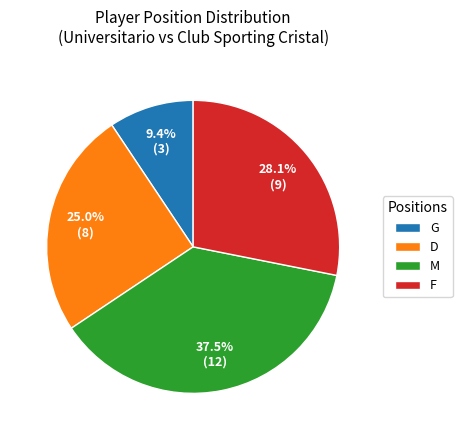

To the nearest percent, what portion does D represent?

25%